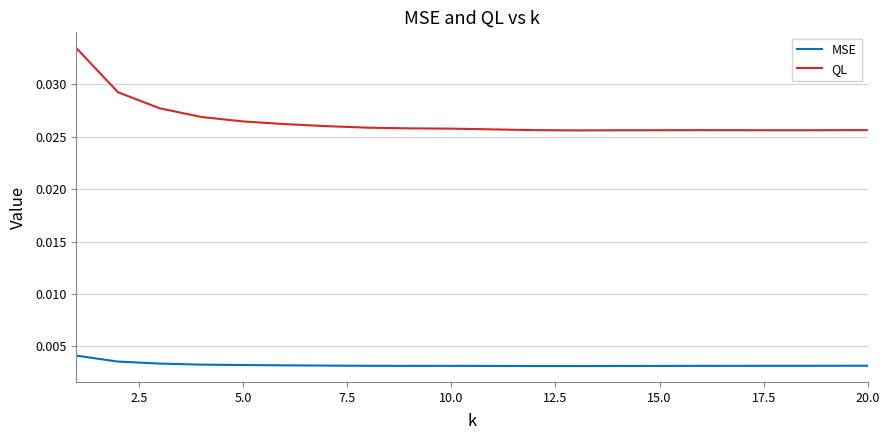

True or false: MSE and QL cross at least once.

False